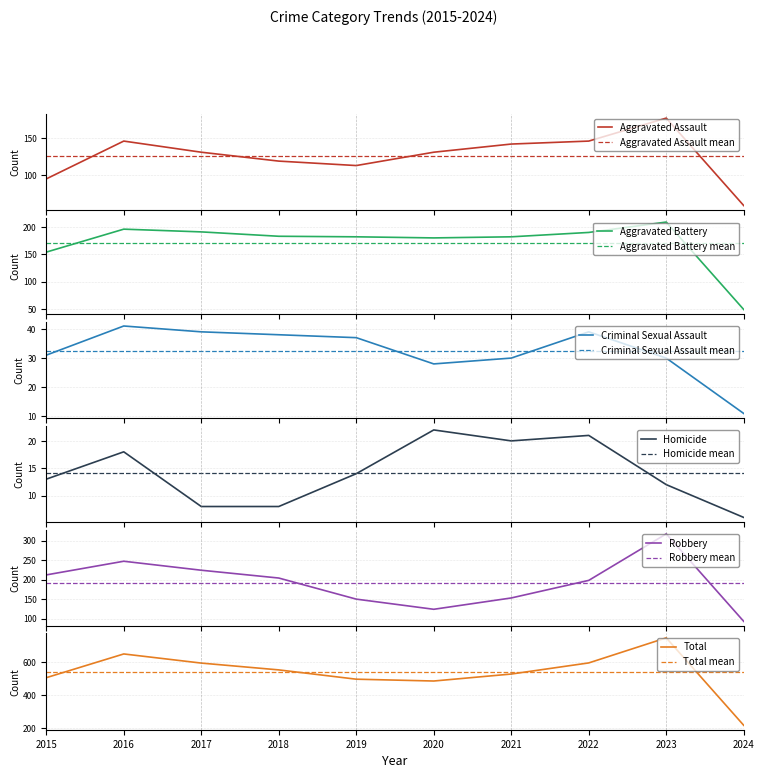

Which series has the widest spread of values?

Total